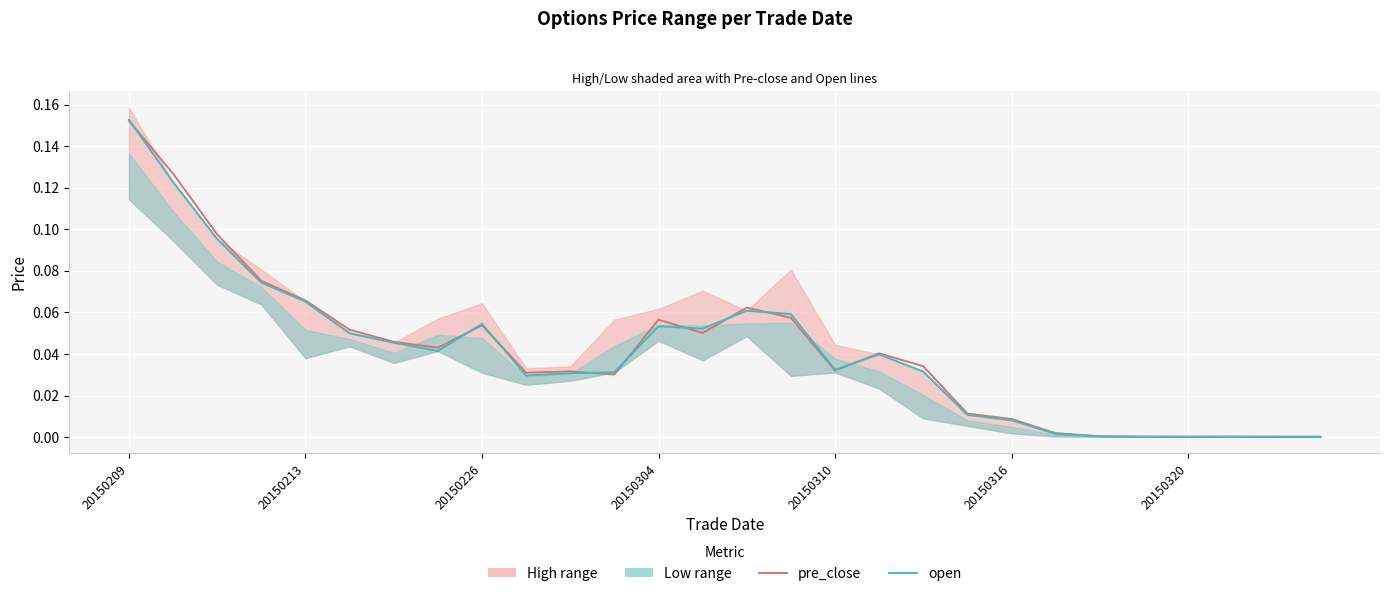

Which series has the largest range (max minus min)?

open